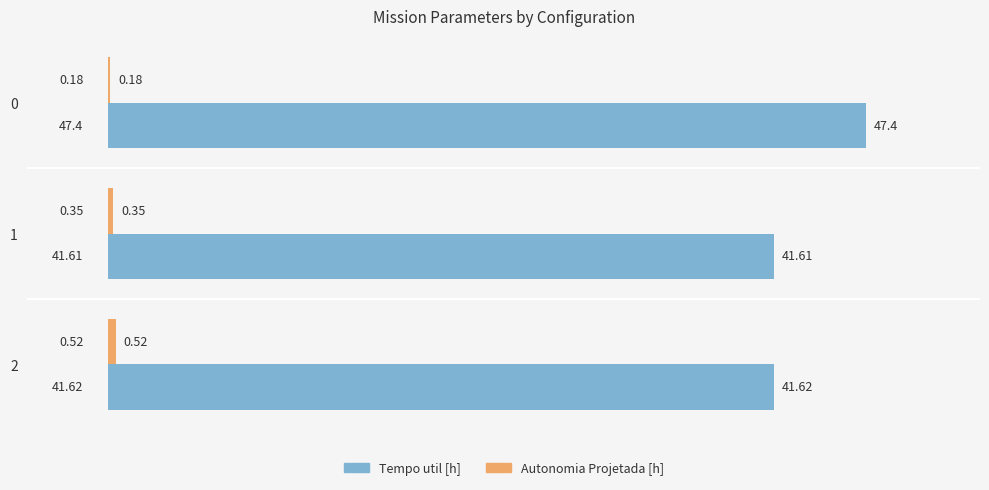

What is the spread (max minus min) of values at 2?

41.1